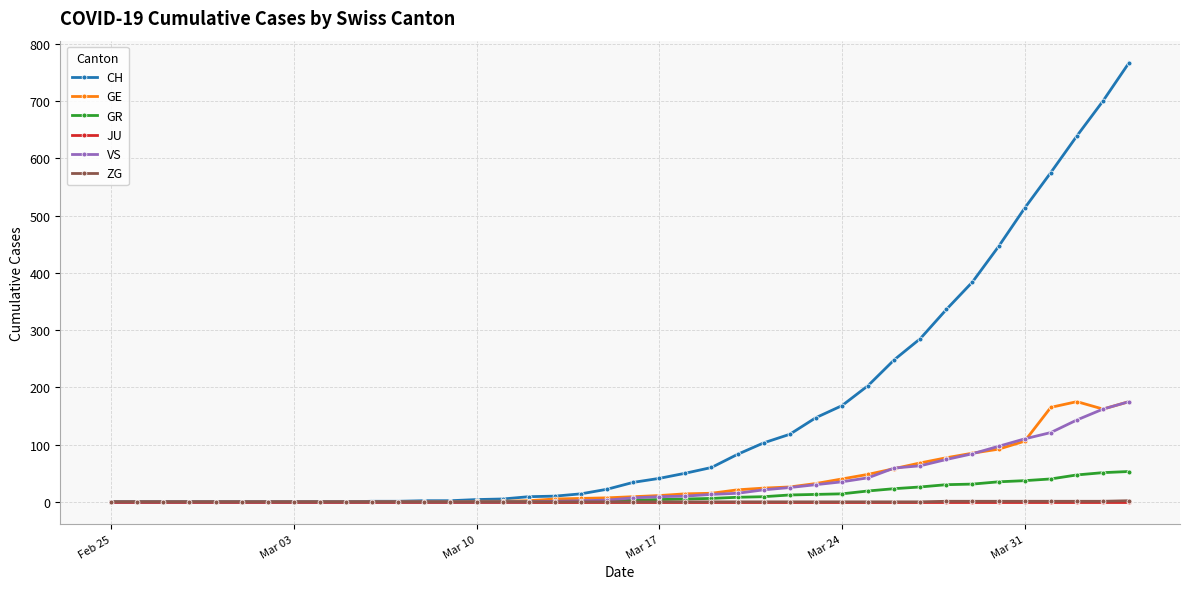

What is the greatest value displayed?

767